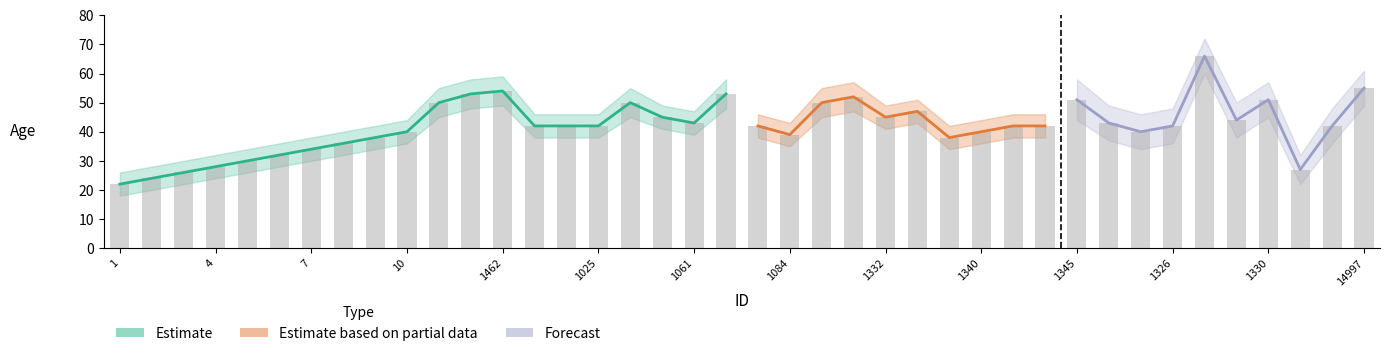

What is the difference between the maximum and minimum values in the age series?

32